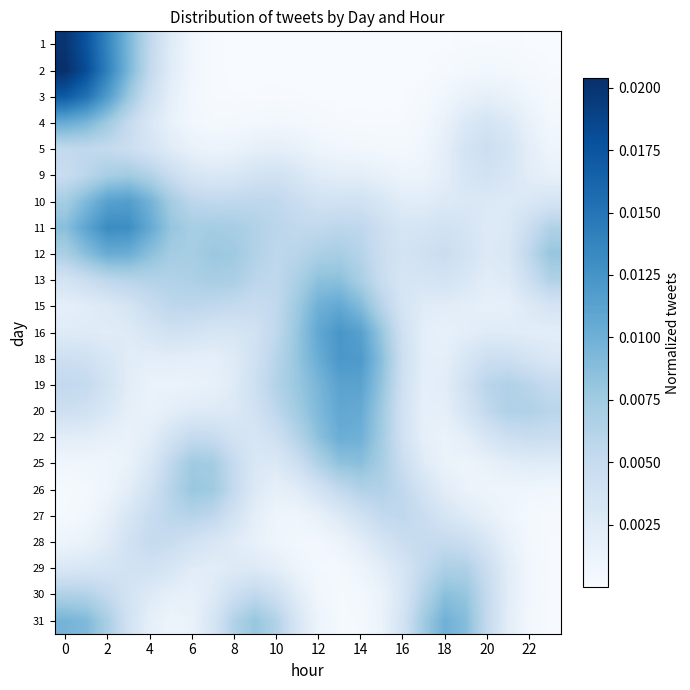

At how many categories does at least one series exceed 0?

24